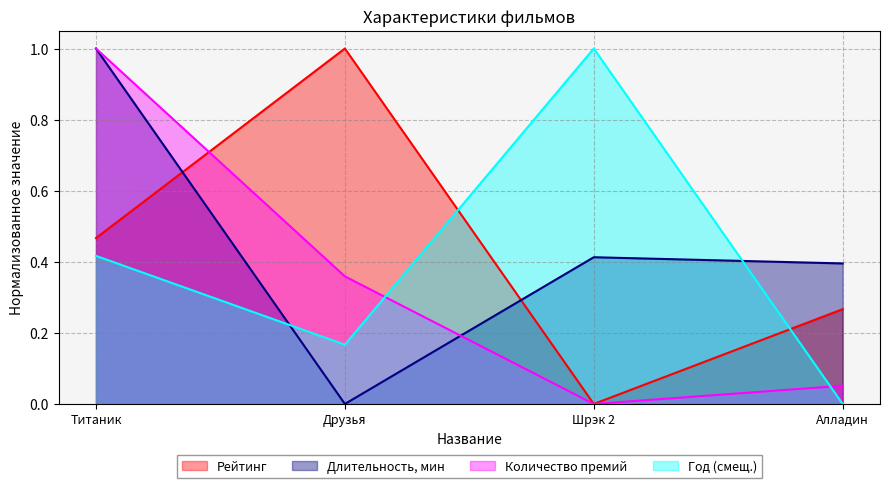

True or false: Год (смещ.) has a value of 0.6 at Титаник.

False